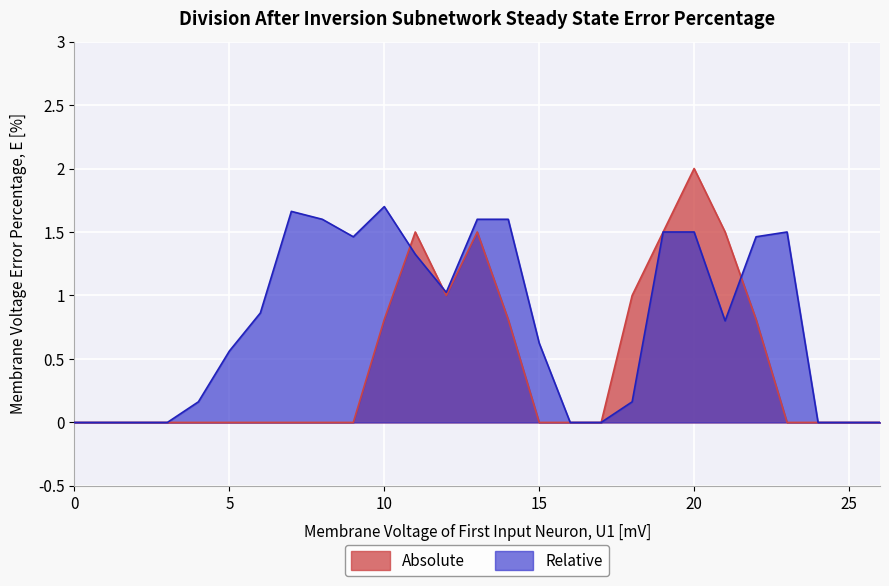

The value of Absolute at 25 is 0.0. True or false?

True